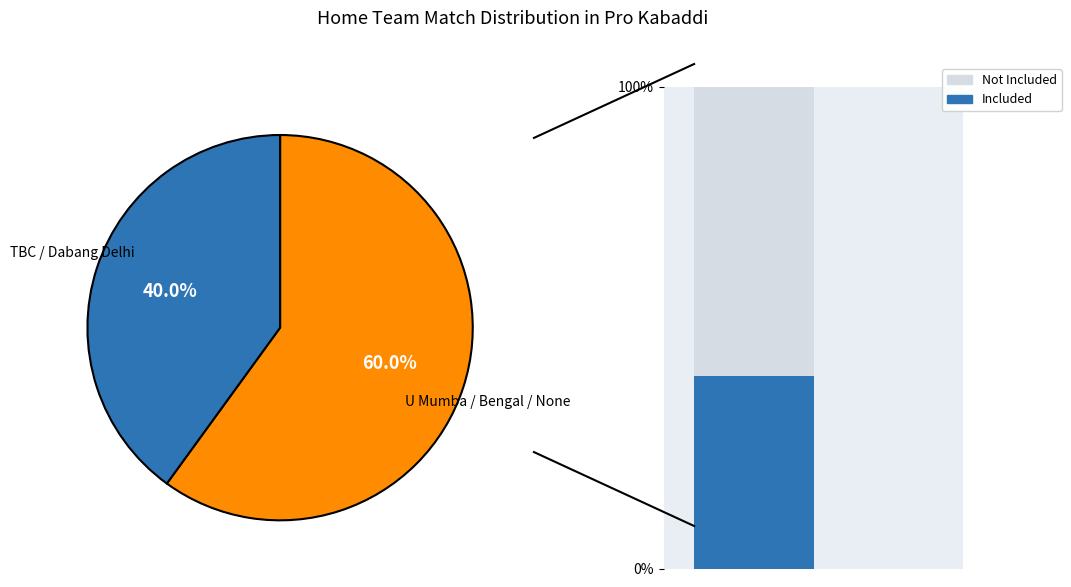

Does None represent more than half of the total?

No